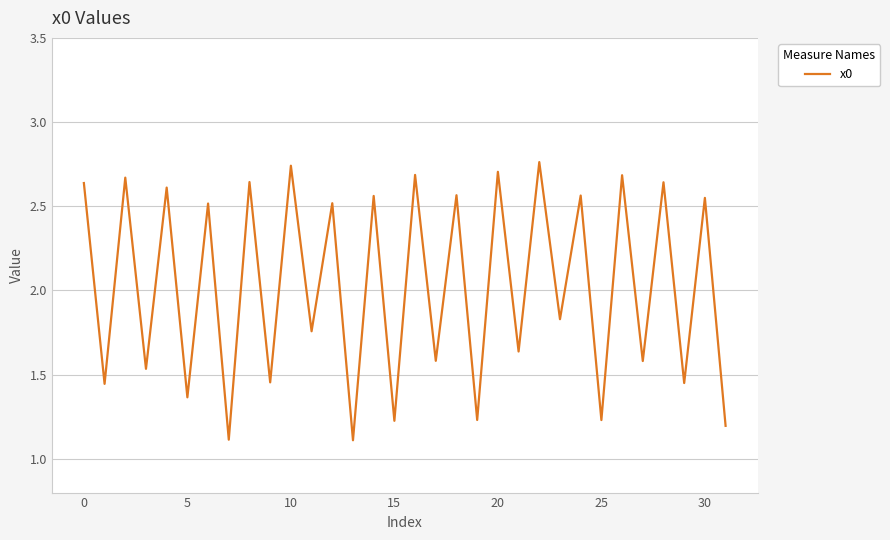

What is the smallest value displayed?

1.1